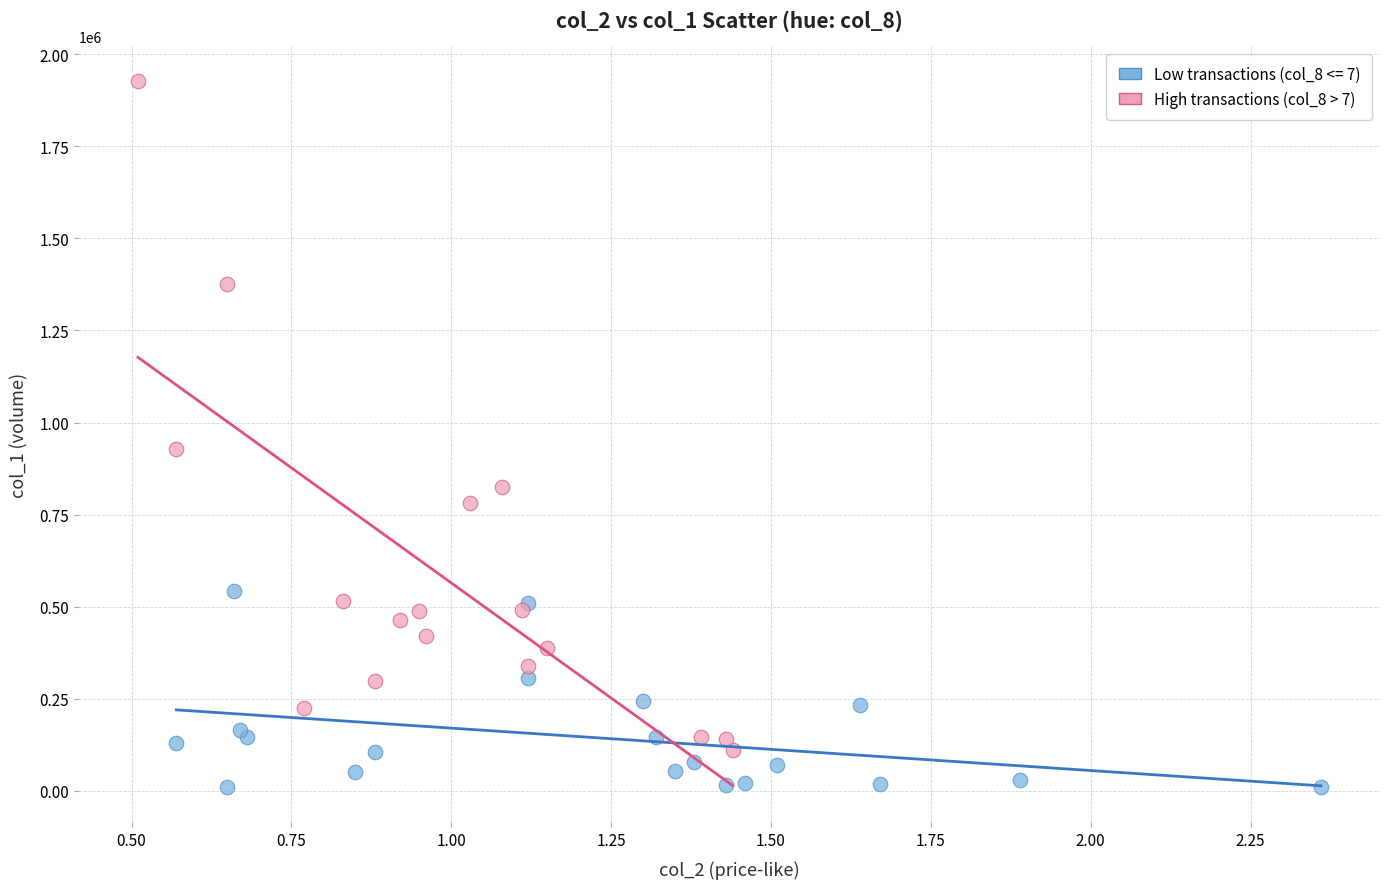

Which series reaches the minimum Y coordinate?

Low transactions (col_8 <= 7)